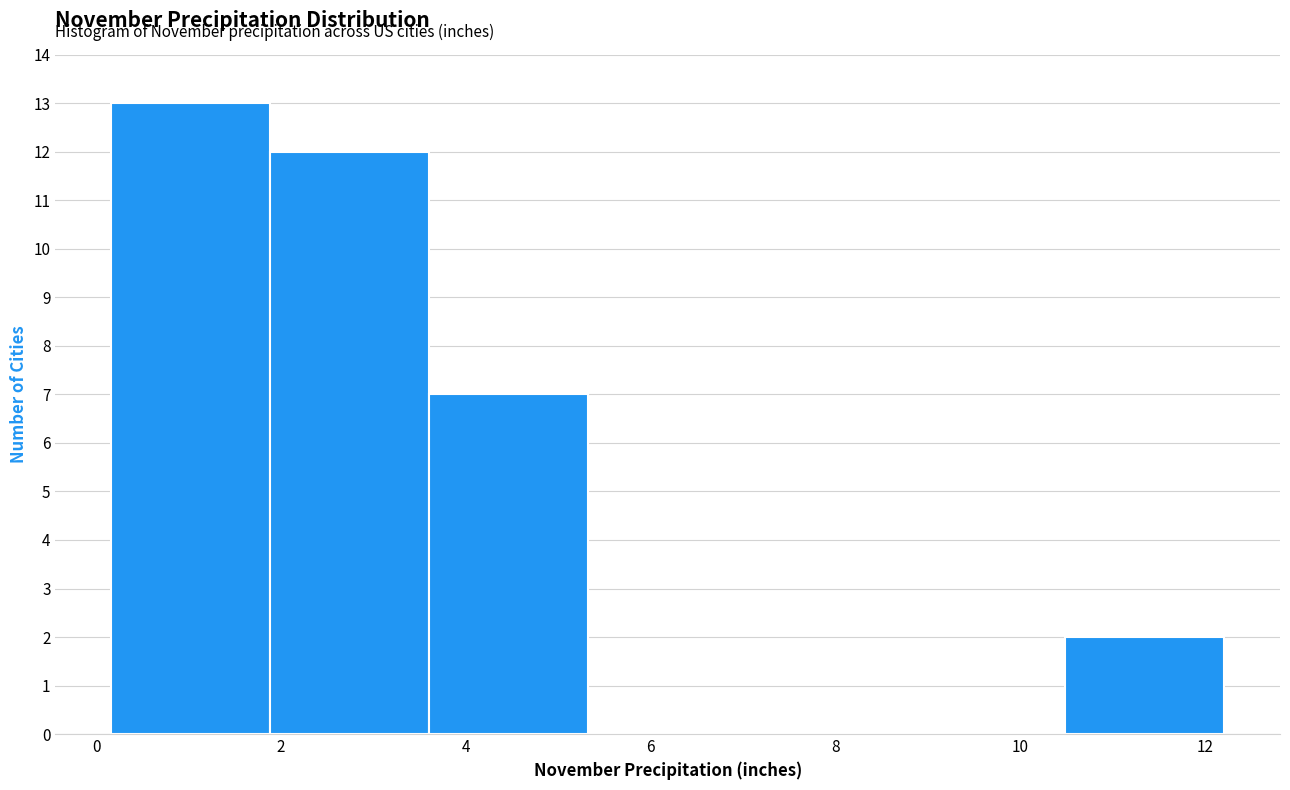

Which range on the x-axis has the tallest bar?

0.2 to 1.8